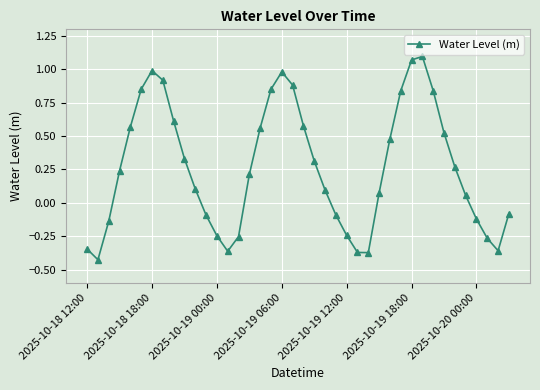

True or false: there are more than 2 points higher than both neighbors.

True